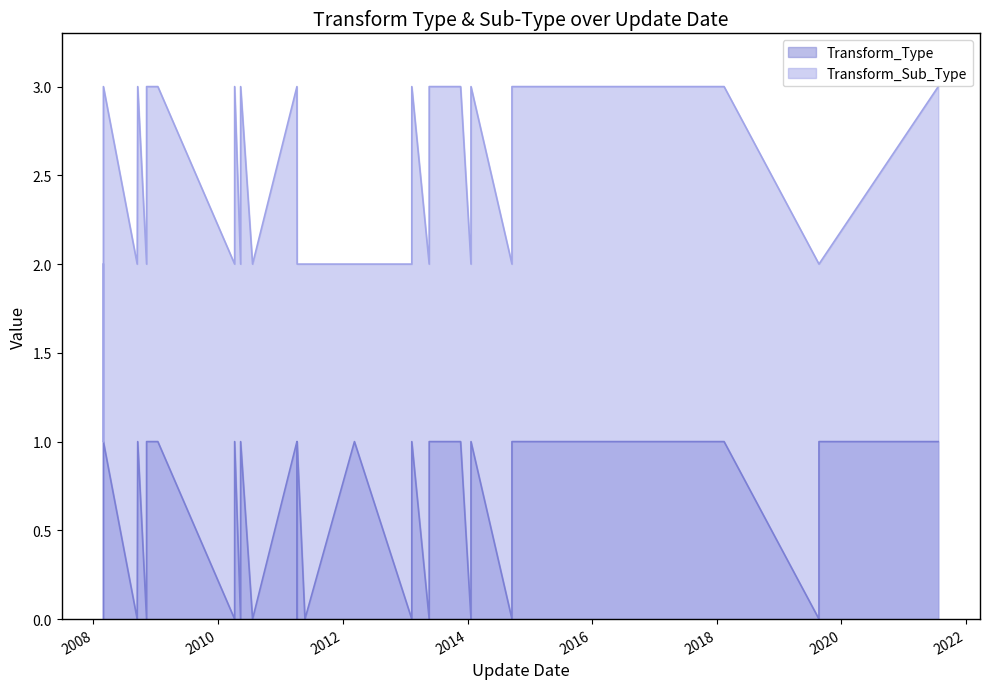

At which label does Transform_Sub_Type reach its peak?

2021-07-21